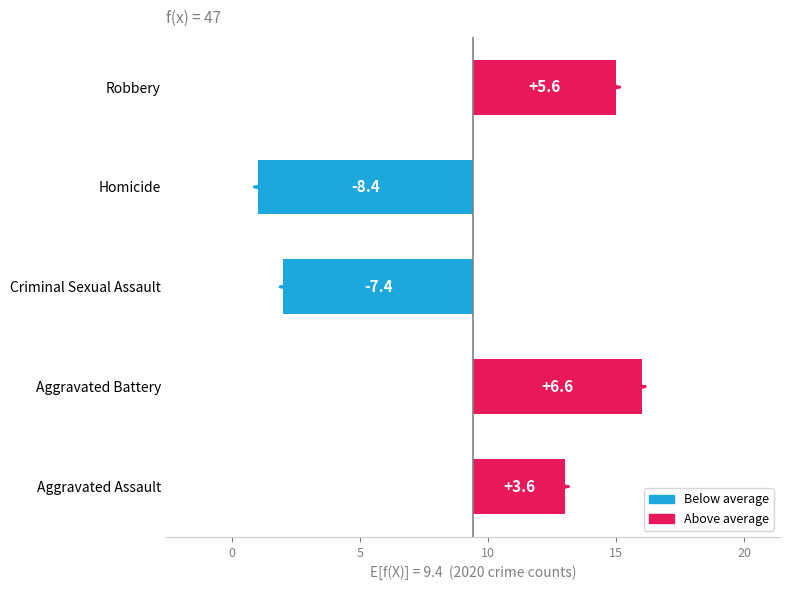

What is the change in value from 1 to 4?

-15